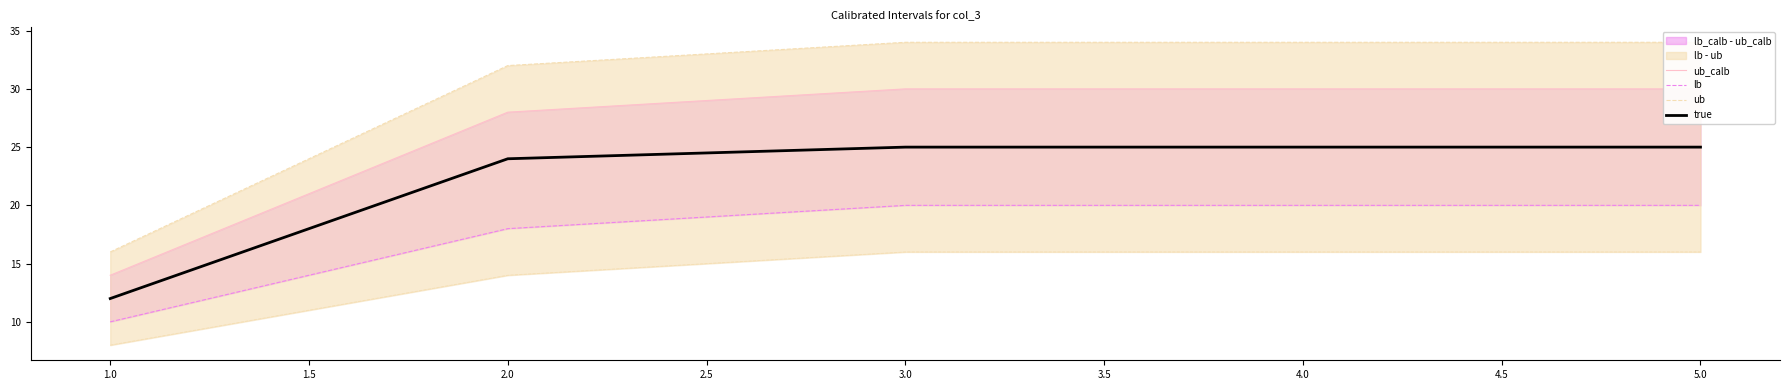

At how many categories does at least one series exceed 24?

4